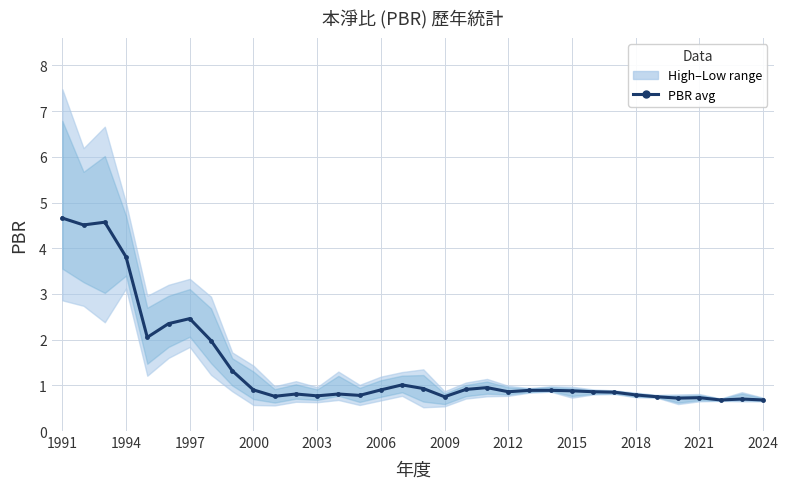

What is the minimum value shown in the chart?

0.7